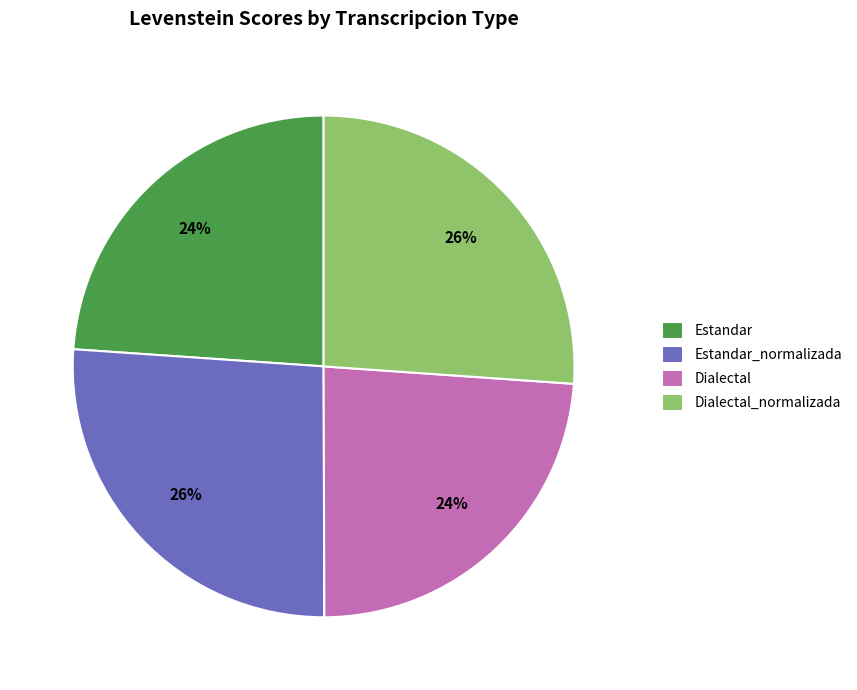

The Dialectal_normalizada slice represents 26% of the pie. True or false?

True